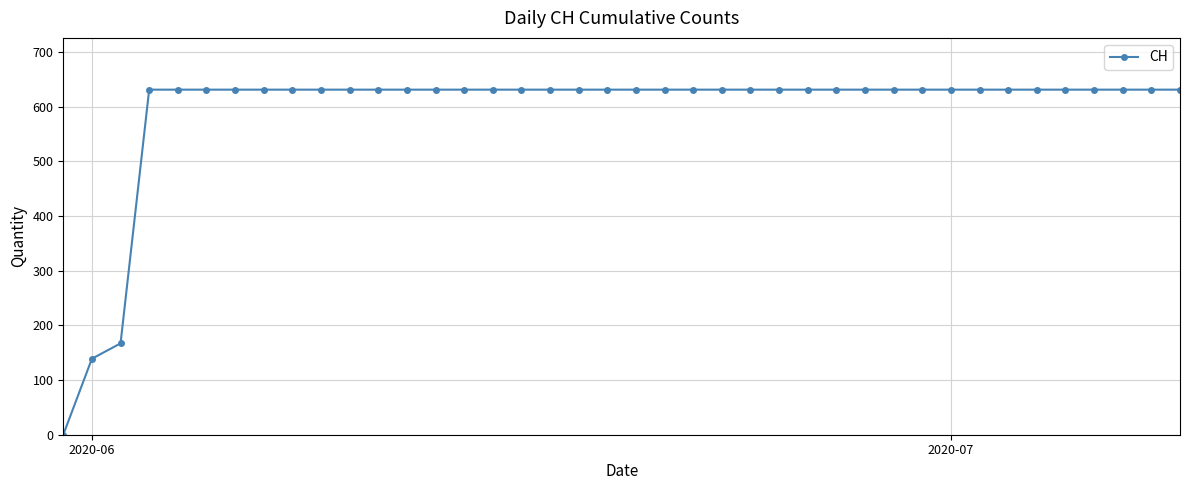

What is the difference between the maximum and minimum values?

631